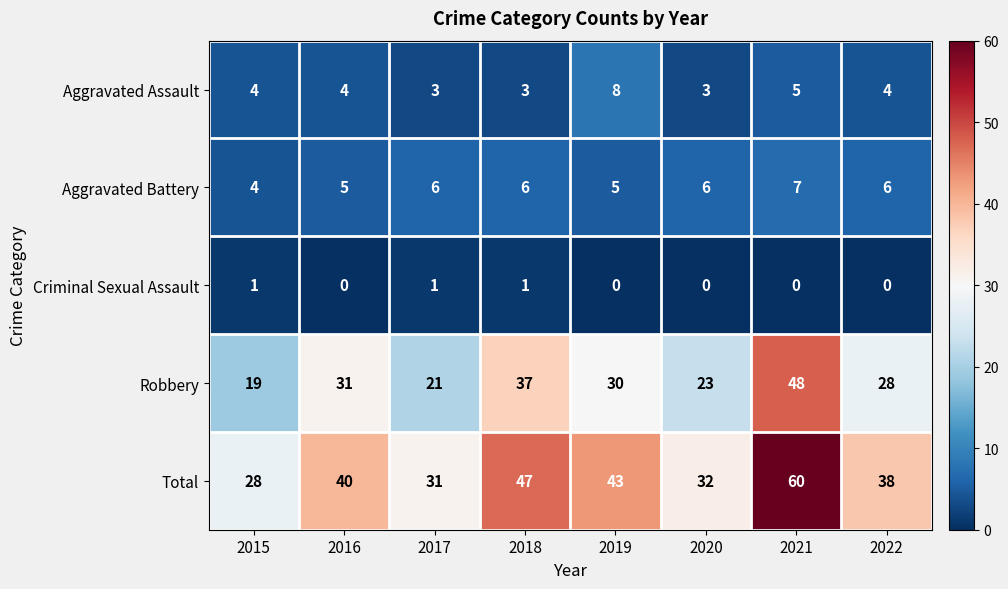

What is the total value across all series at 2018?

94